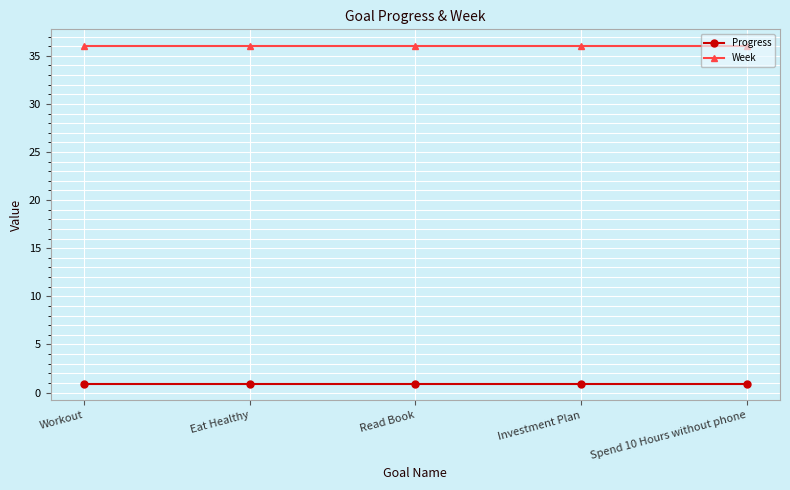

What is the difference between the highest and lowest values at Spend 10 Hours without phone?

35.1